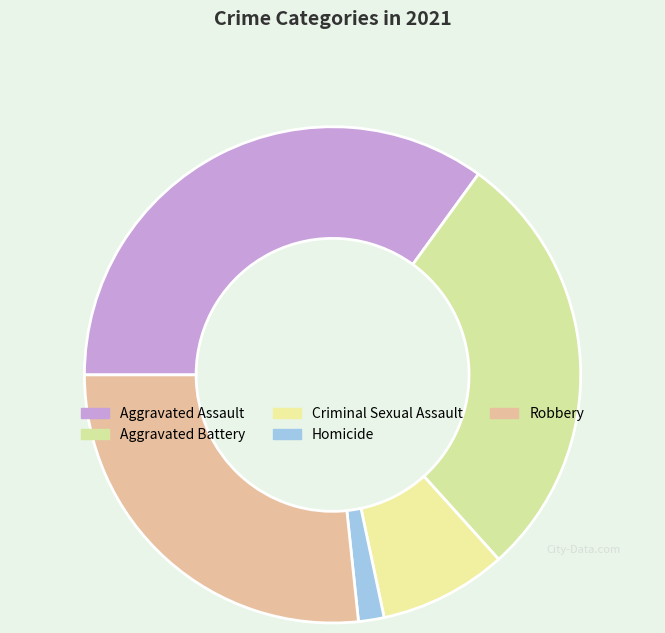

Is it true that Criminal Sexual Assault is 8% of the pie?

True